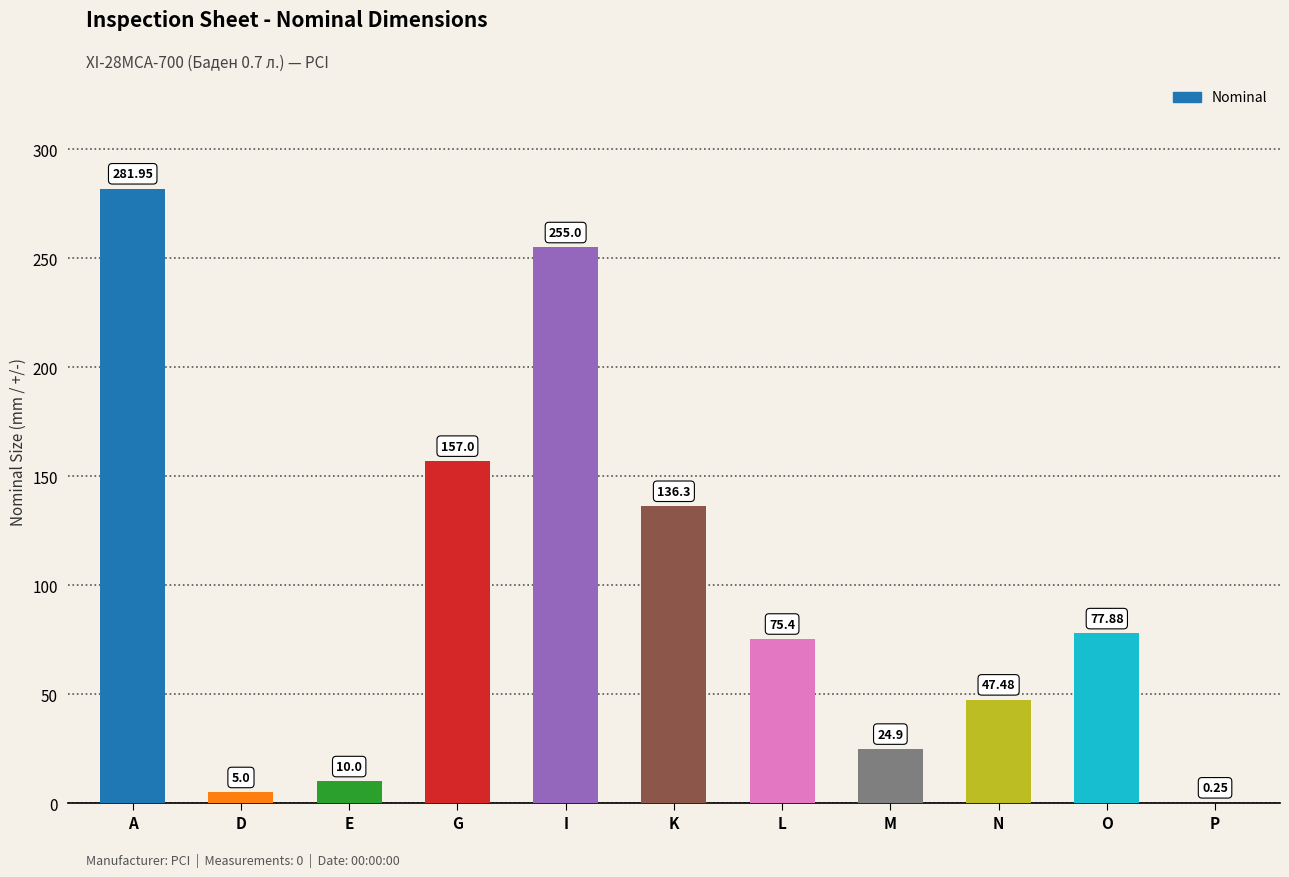

Approximately how many times larger is the value at L compared to A?

0.3